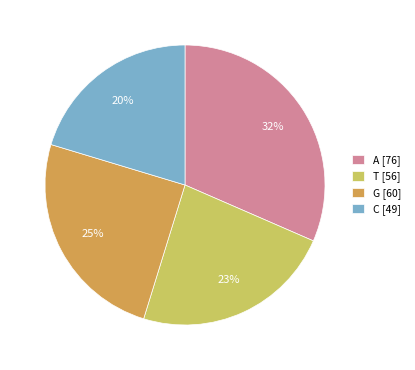

The G slice represents 33% of the pie. True or false?

False